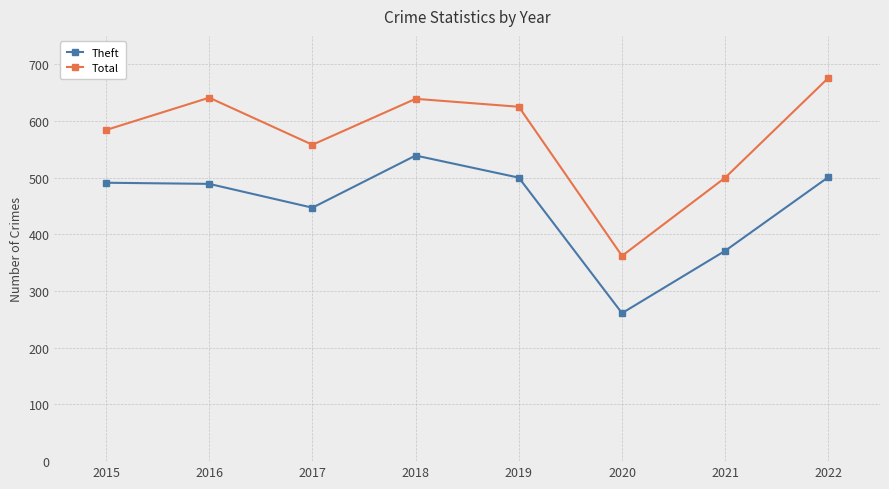

What is the average value of the Theft series?

450